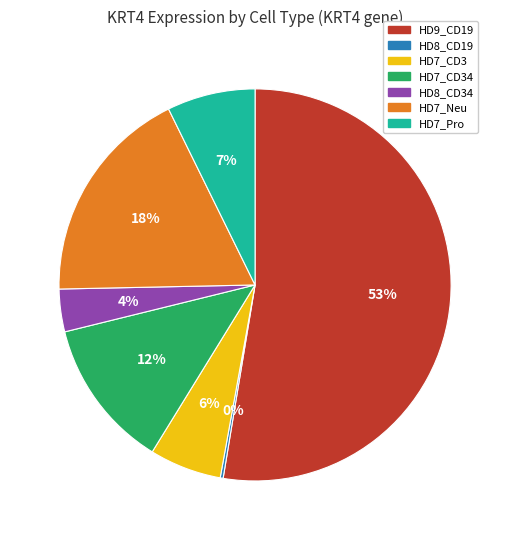

Which slice is the largest?

HD9_CD19